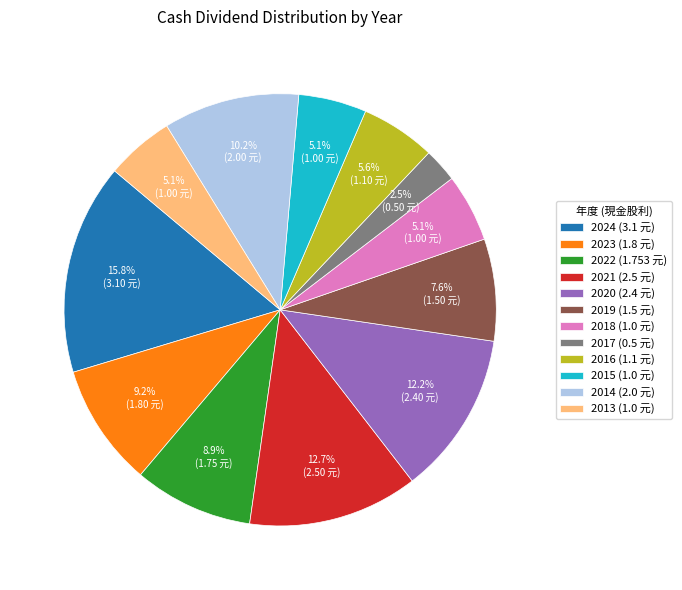

To the nearest percent, what percentage of the pie is 2018?

5%